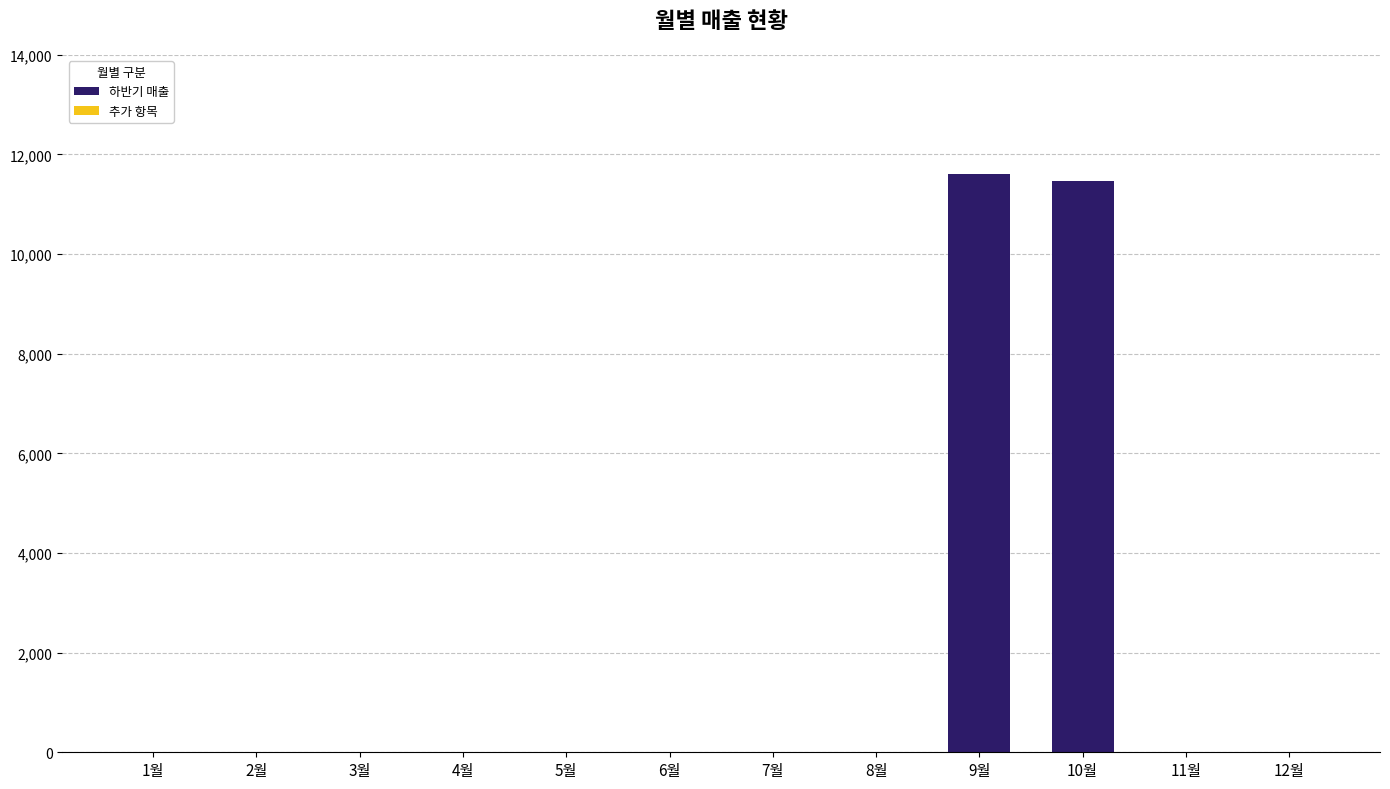

What is the sum of all values?

23070